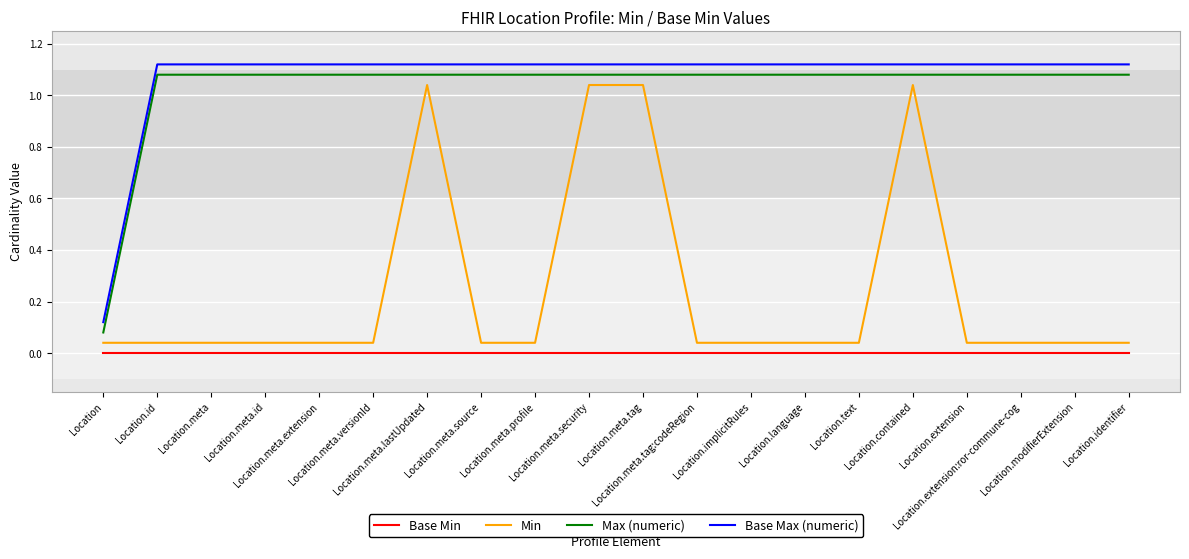

What are all the series names shown in the legend?

Base Min, Min, Max (numeric), Base Max (numeric)